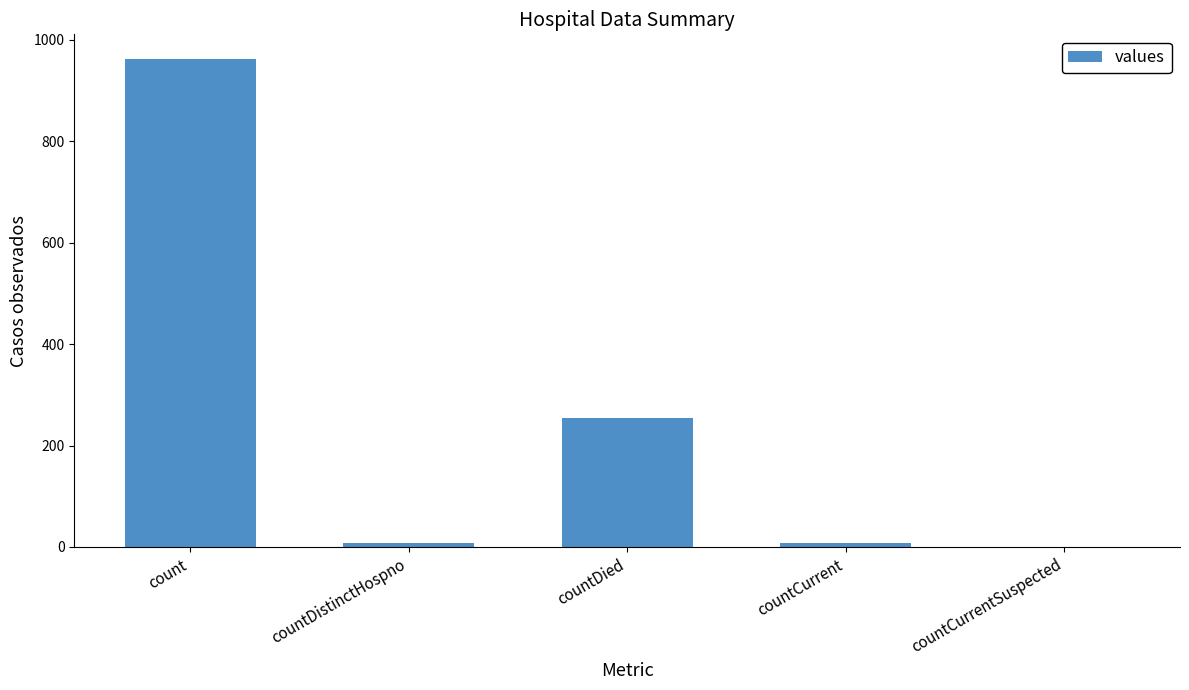

Where is the data nearest to the value 481?

countDied